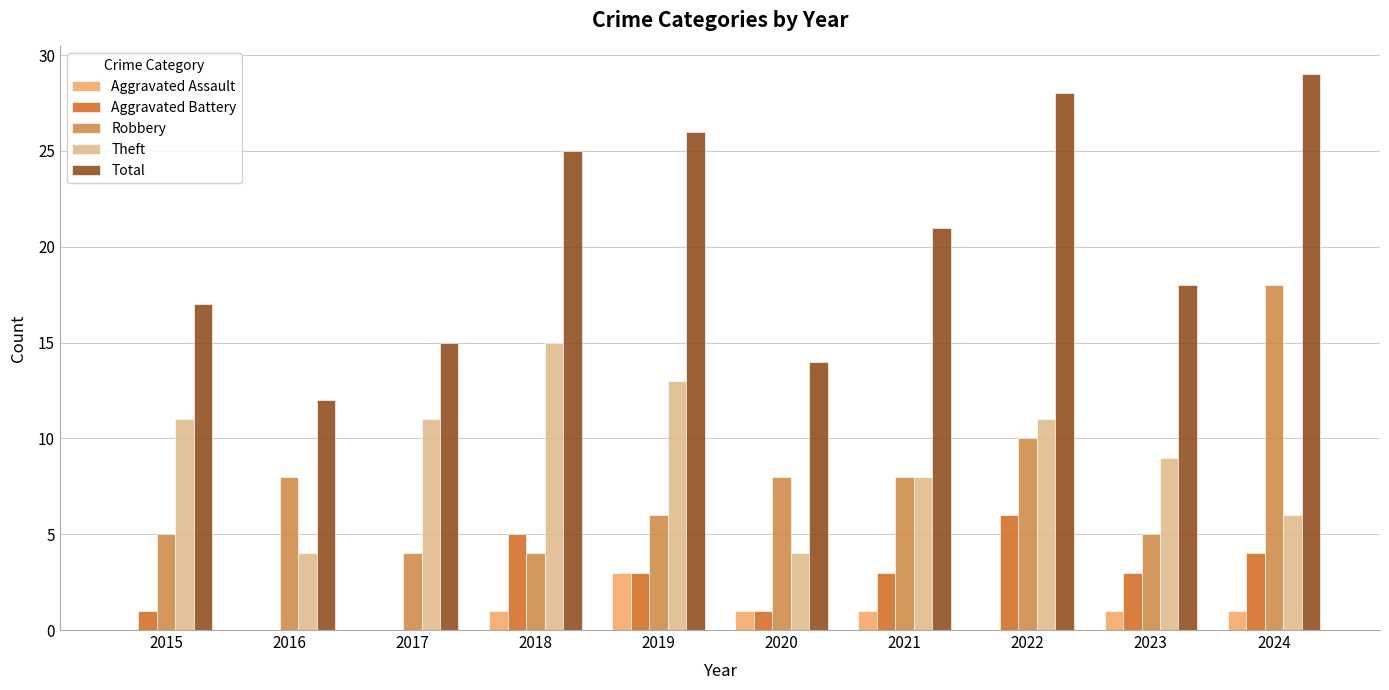

Is the value of Aggravated Assault at 2016 greater than the value of Aggravated Battery at 2023?

No